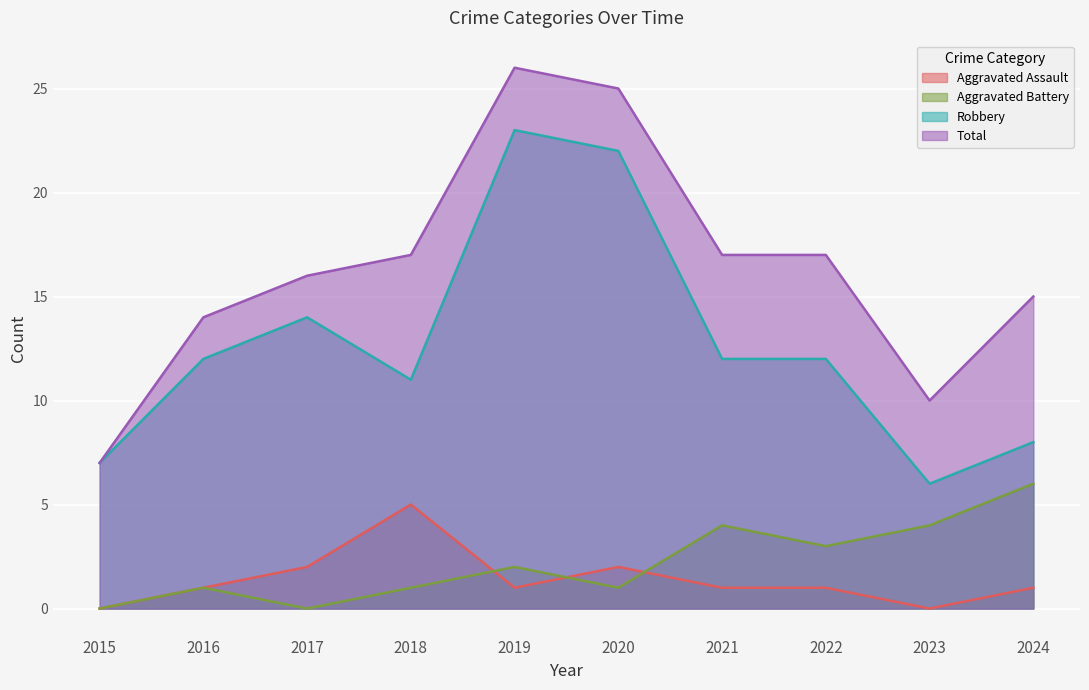

True or false: Total and Robbery intersect in this chart.

False